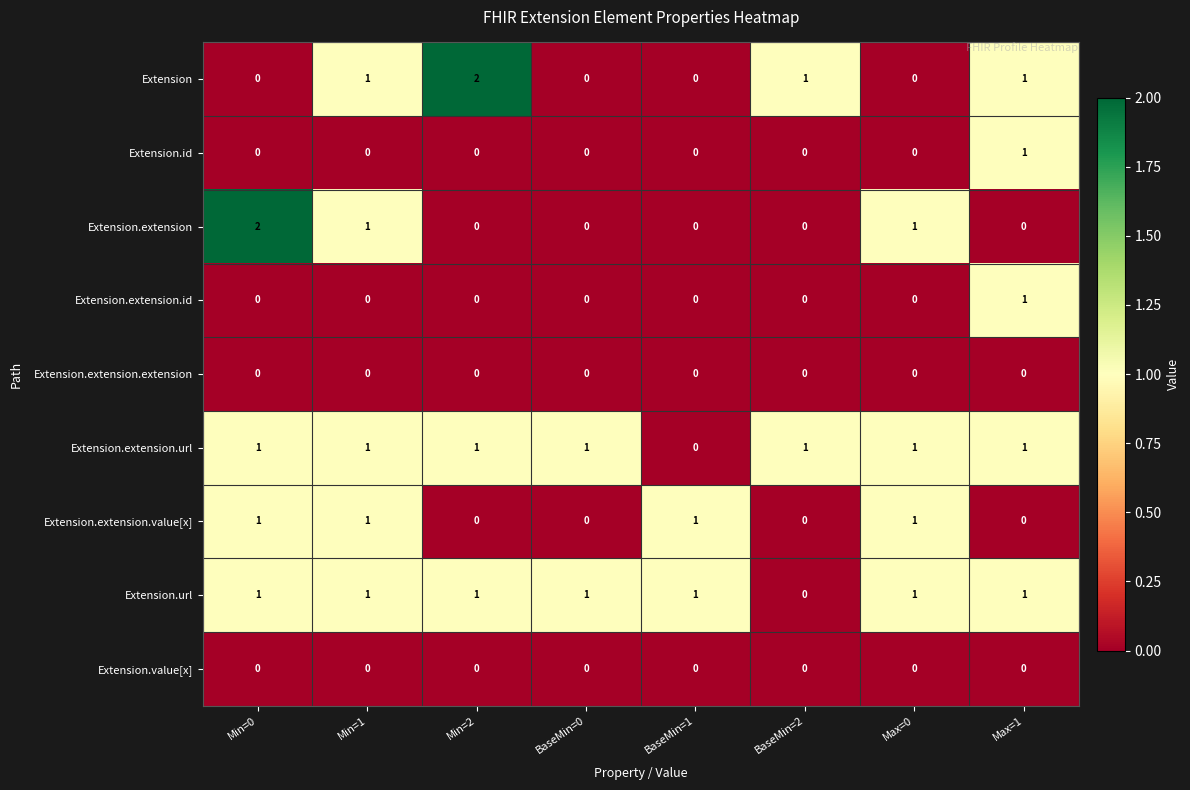

How many series are shown in this chart?

9